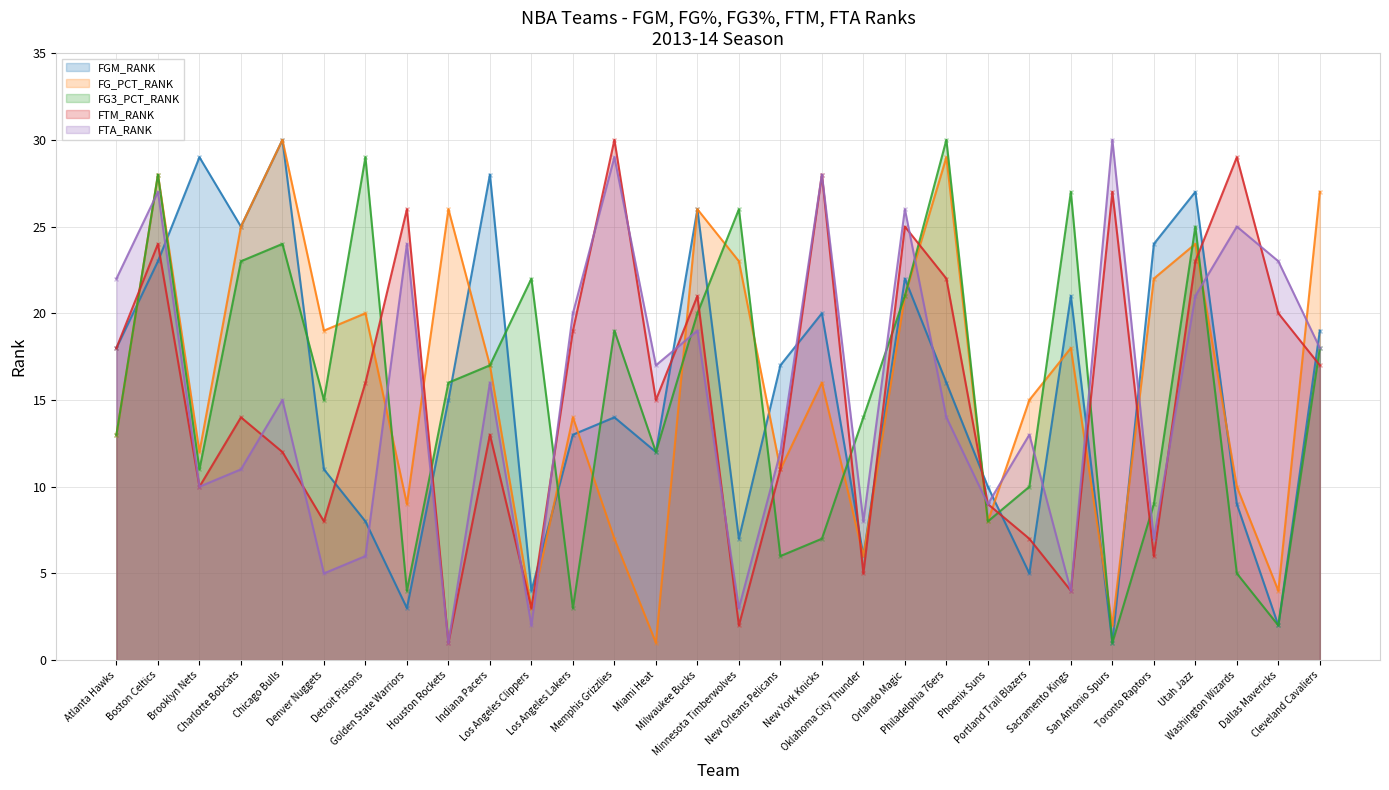

Which series ends up on top after the final intersection of FTA_RANK and FTM_RANK?

FTA_RANK